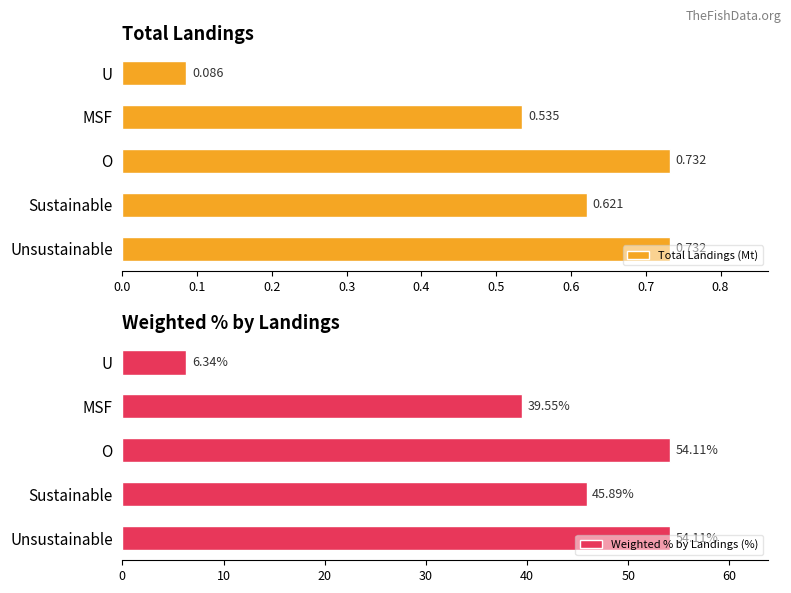

What is the sum of the Weighted % by Landings (%) values at MSF and Unsustainable?

93.7